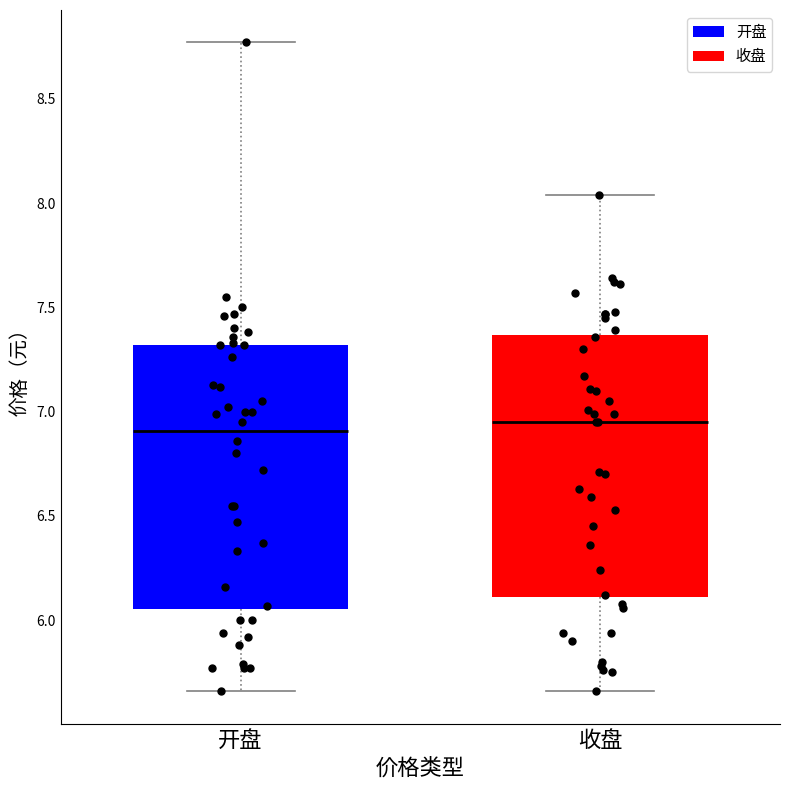

Reading left to right, transcribe this box plot: for each box, give where its median line is, the range the box spans, and where its two whiskers end, as read against the y-axis. The values are not printed on the chart, so give them approximately, as read against the axis.

开盘: median 6.90, box 6.05 to 7.30, whiskers 5.65 to 8.75
收盘: median 6.95, box 6.10 to 7.35, whiskers 5.65 to 8.05